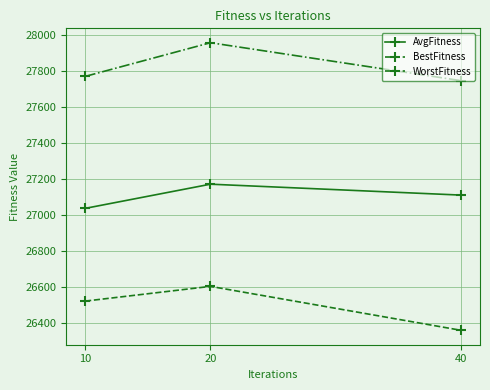

What is the difference between the AvgFitness values at 40 and 20?

60.8